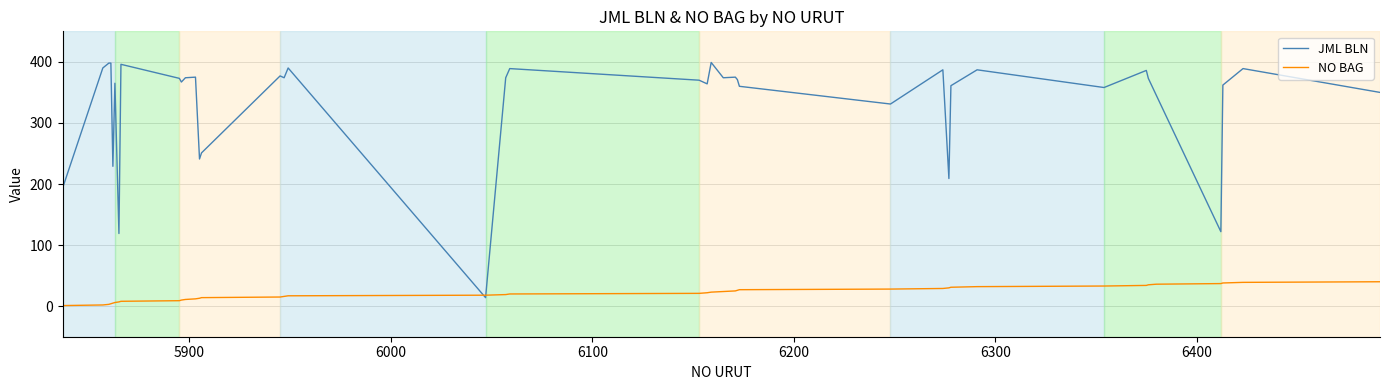

Which series has the largest total across all categories?

JML BLN